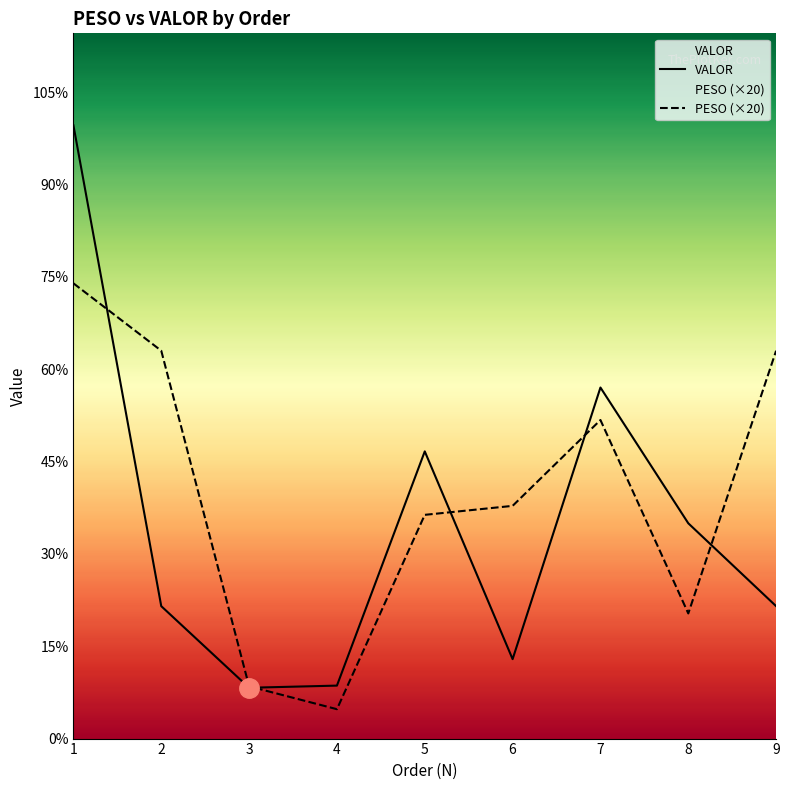

Where is the first local maximum for VALOR?

5